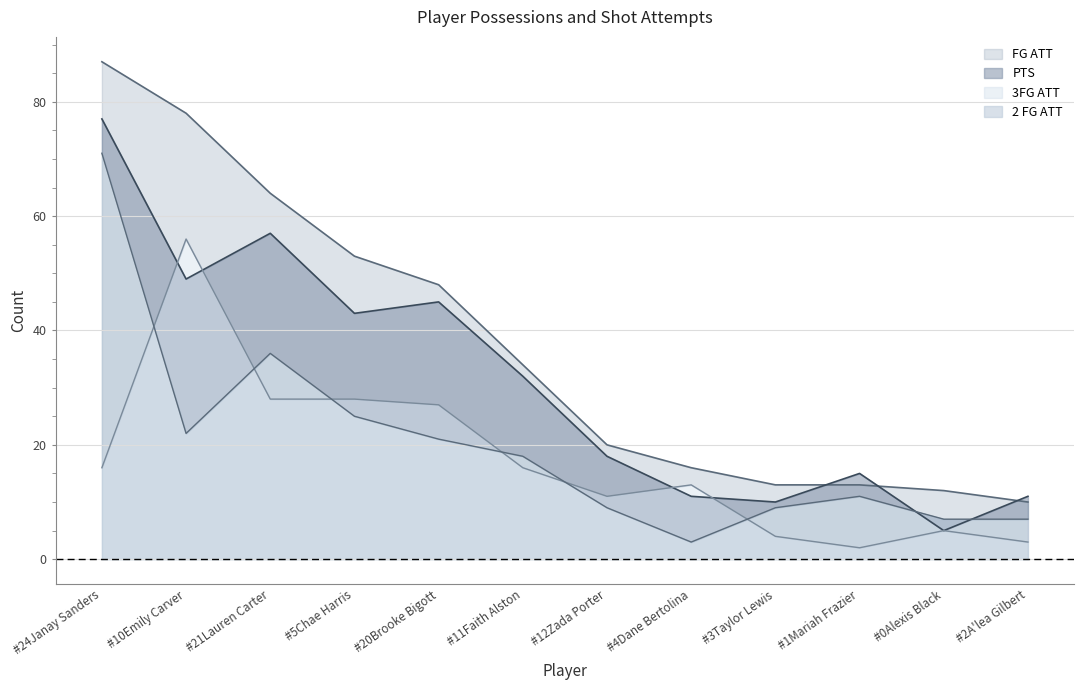

Count the number of categories in the chart.

12